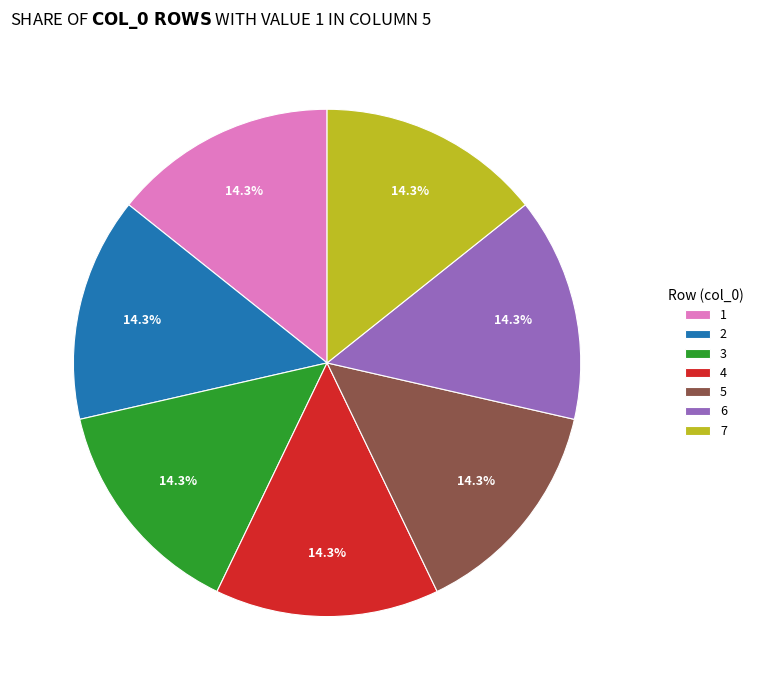

Is it true that 4 is 14% of the pie?

True